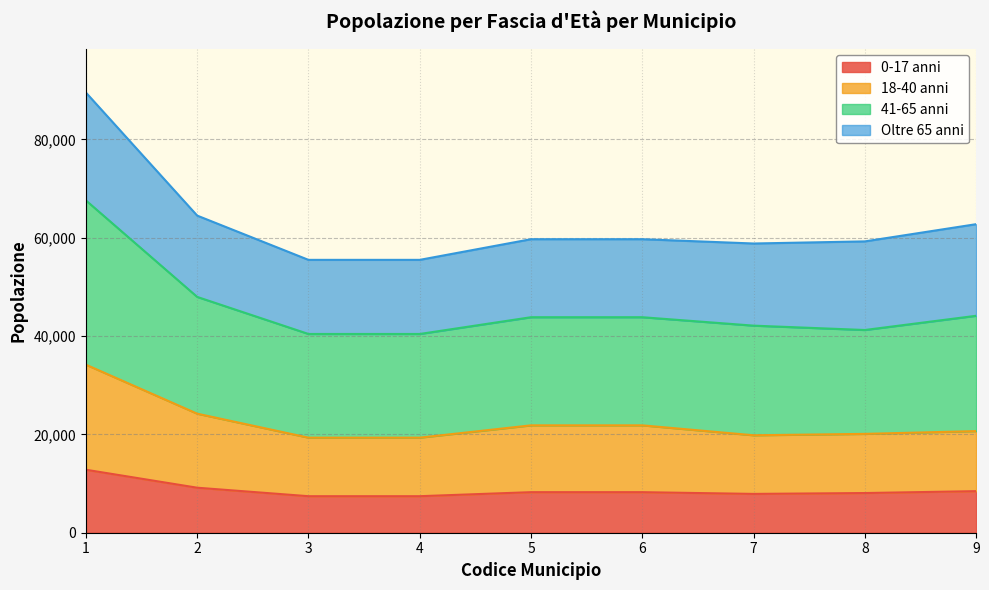

Is the value of 0-17 anni at 4 greater than the value of 41-65 anni at 1?

No